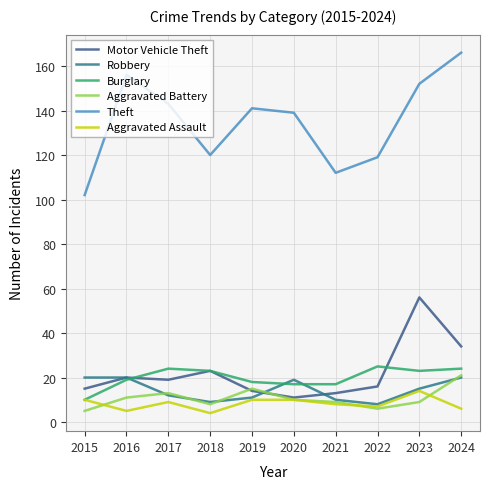

What value does the Theft series have at 2016, to the nearest 10?

160